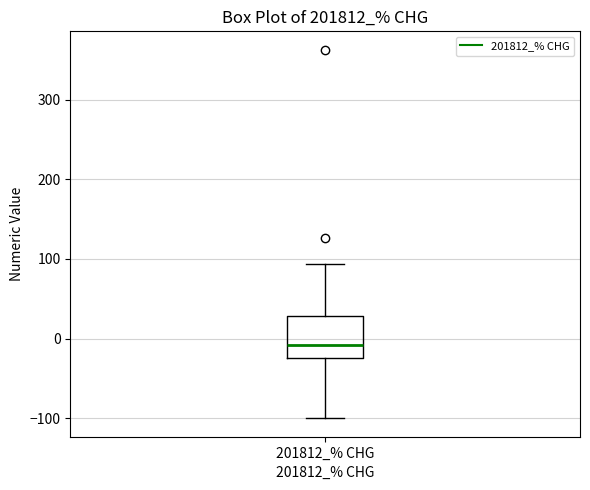

Where does the upper whisker of the box for 201812_% CHG end on the y-axis? The values are not printed on the chart, so give them approximately, as read against the axis.

90